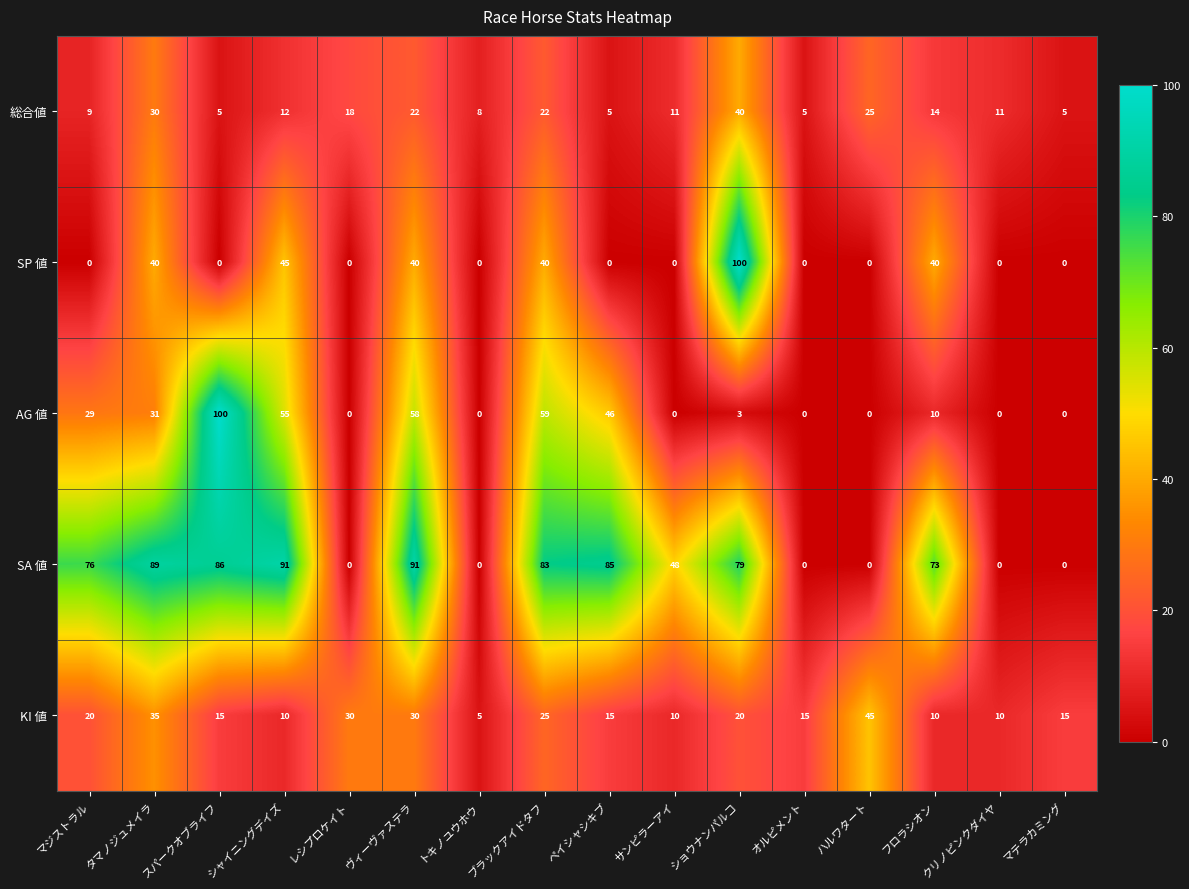

What is the average value of the SA 値 series?

50